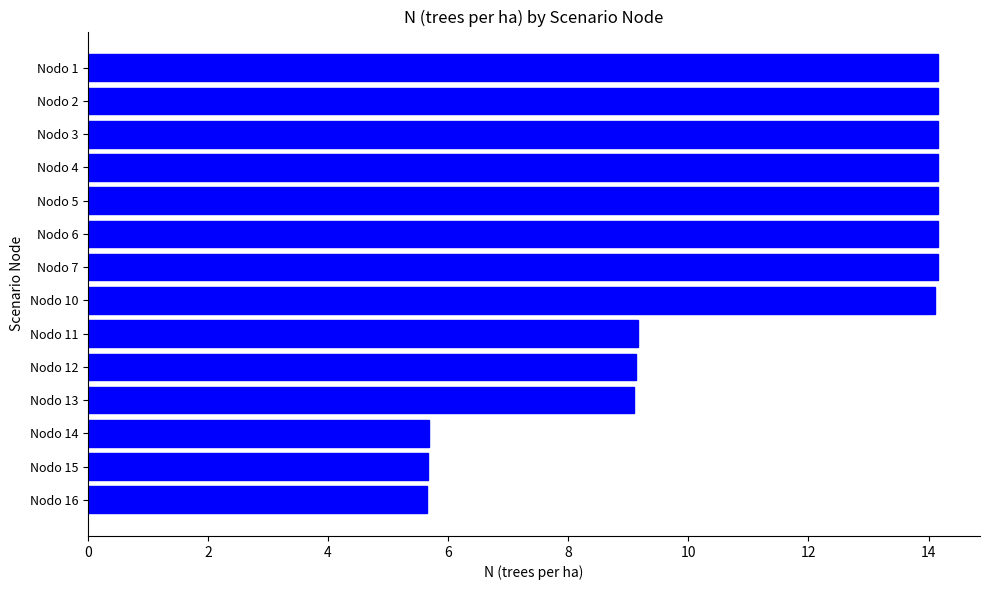

What is the minimum value shown in the chart?

5.7